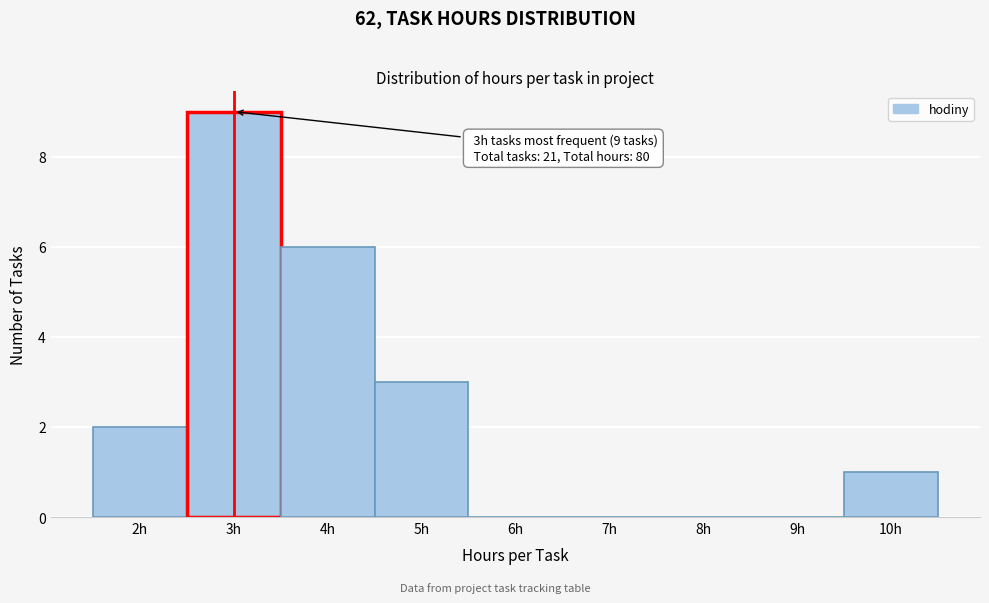

Which range on the x-axis has the tallest bar?

2.5 to 3.5